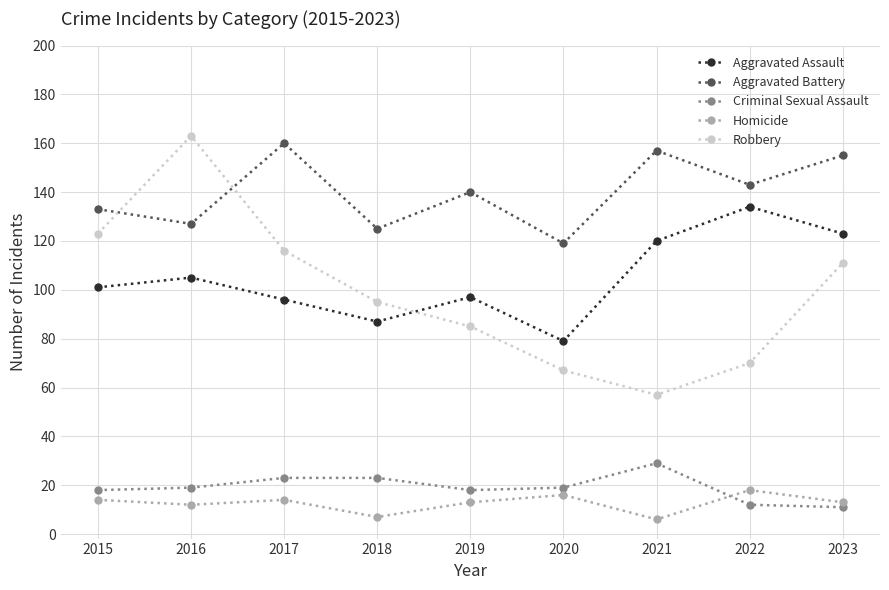

Which category has the highest value in the Homicide series?

2022